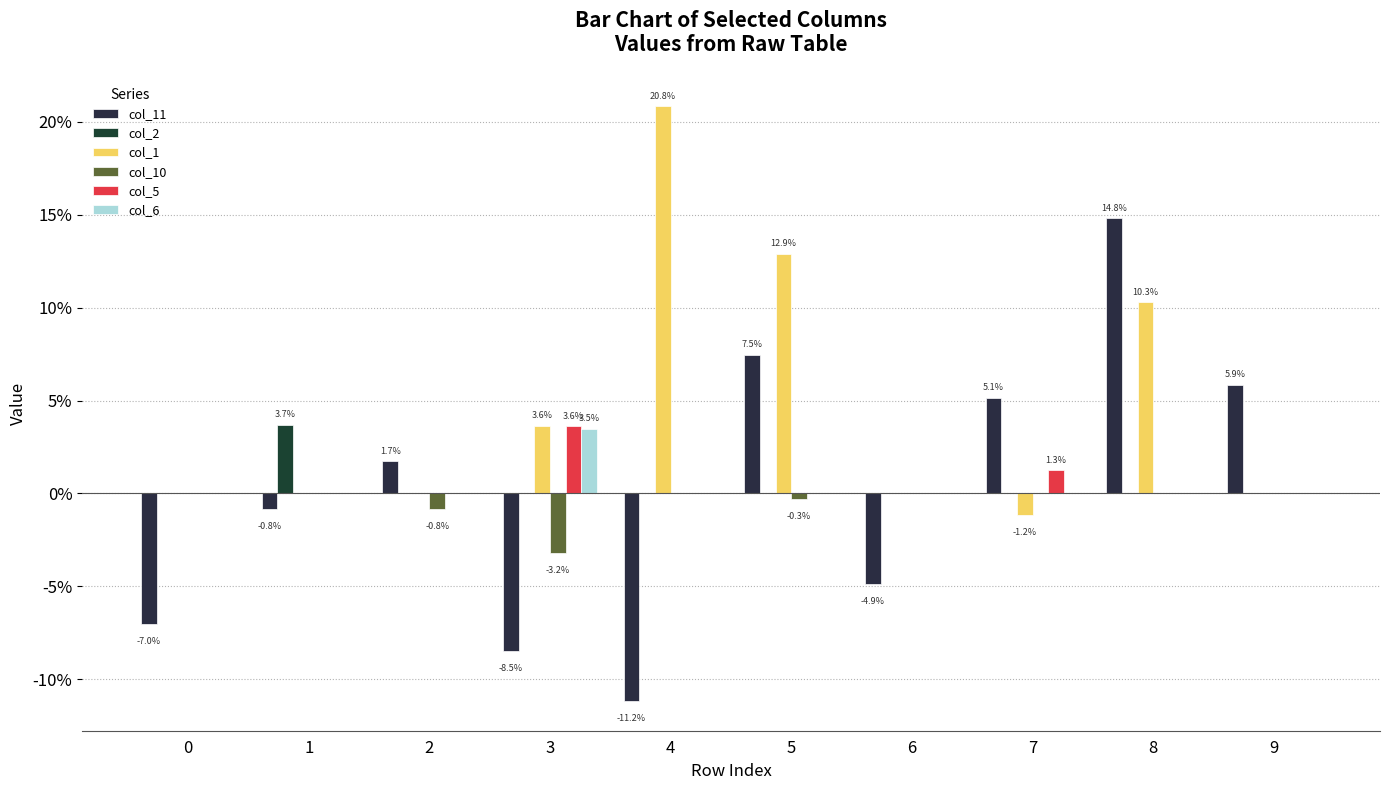

Between 1 and 4, which series saw the biggest shift?

col_1